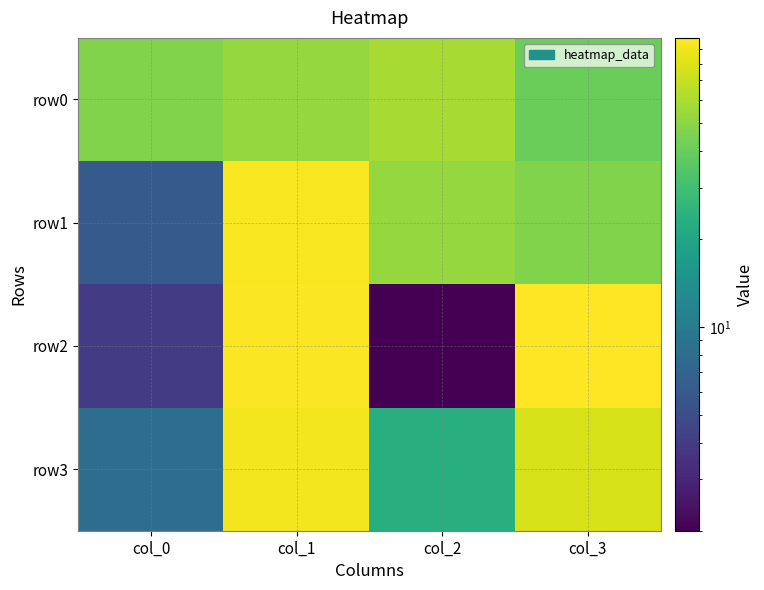

List the series in order of their peak value, lowest first.

row0, row3, row1, row2